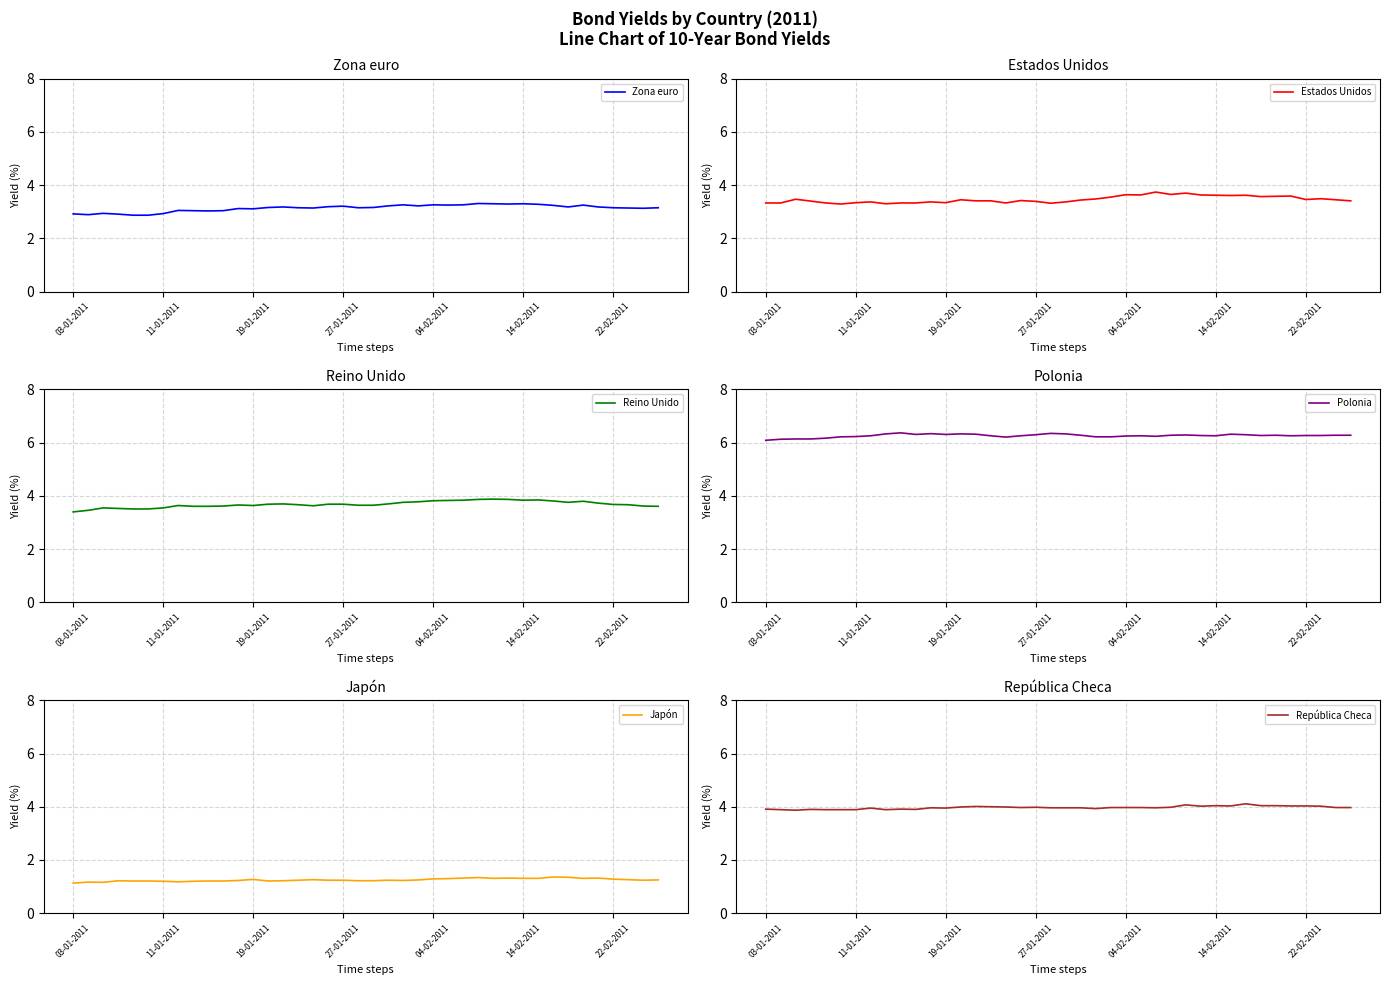

How many interior local peaks does the Estados Unidos series have?

11